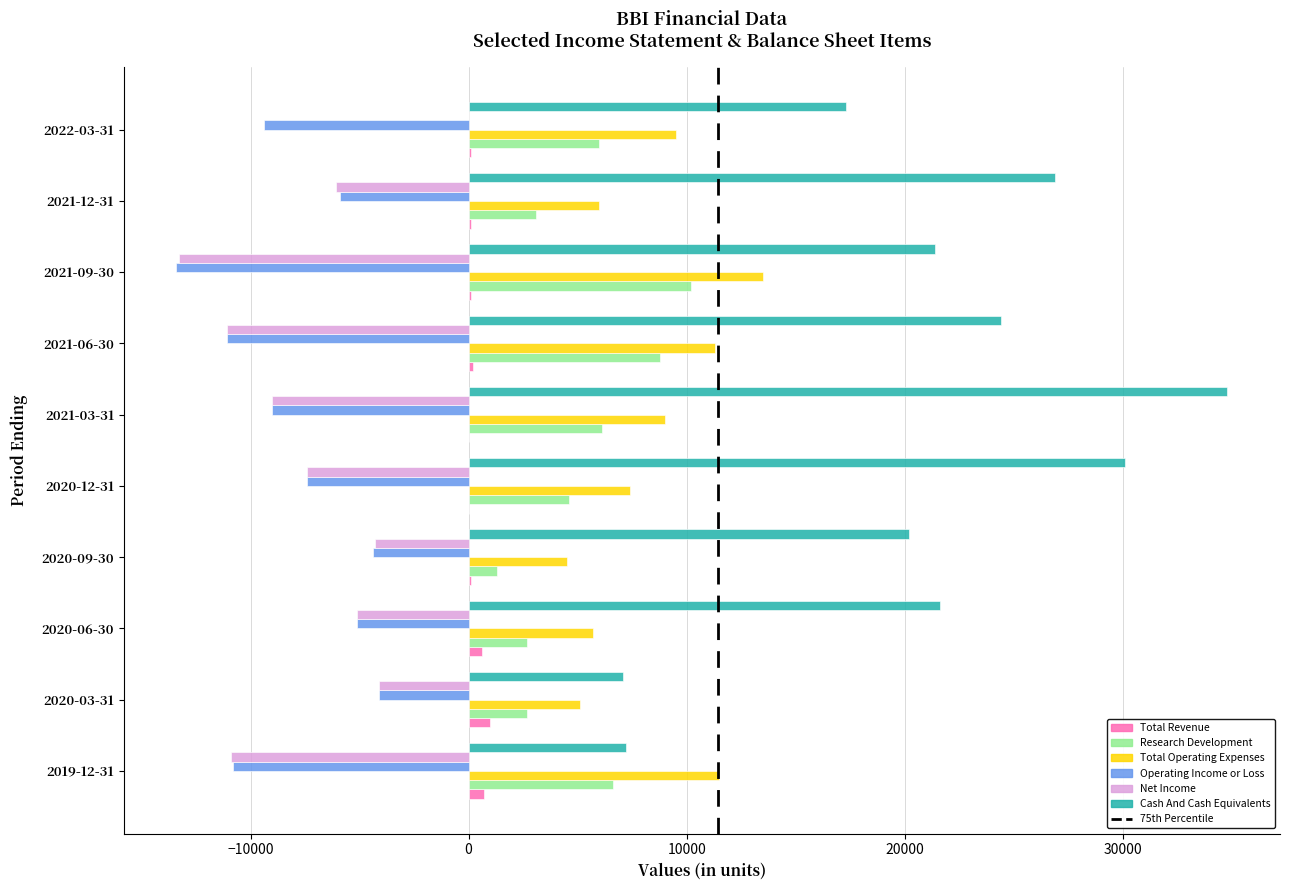

What is the highest value of the Operating Income or Loss series?

-4100